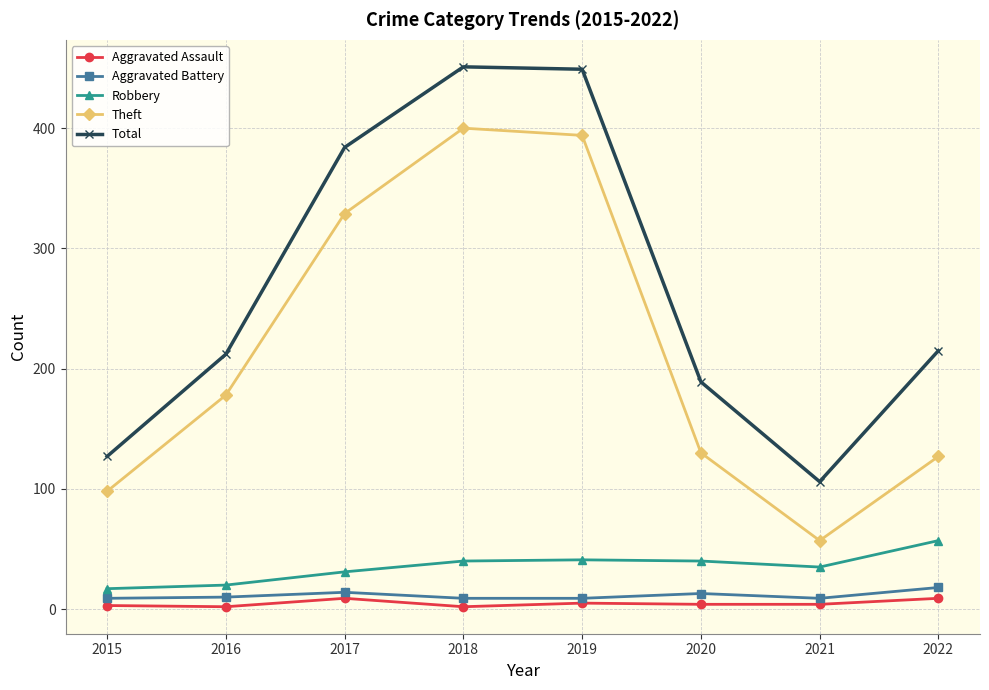

True or false: Aggravated Battery and Theft intersect in this chart.

False